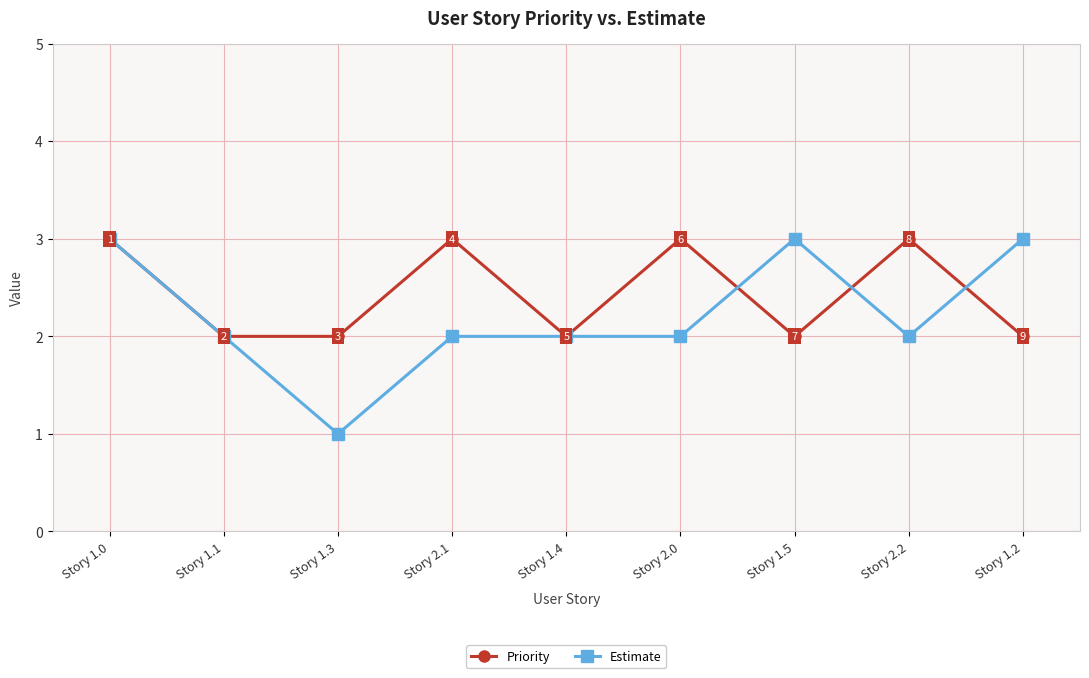

Where is the first local minimum for Estimate?

Story 1.3